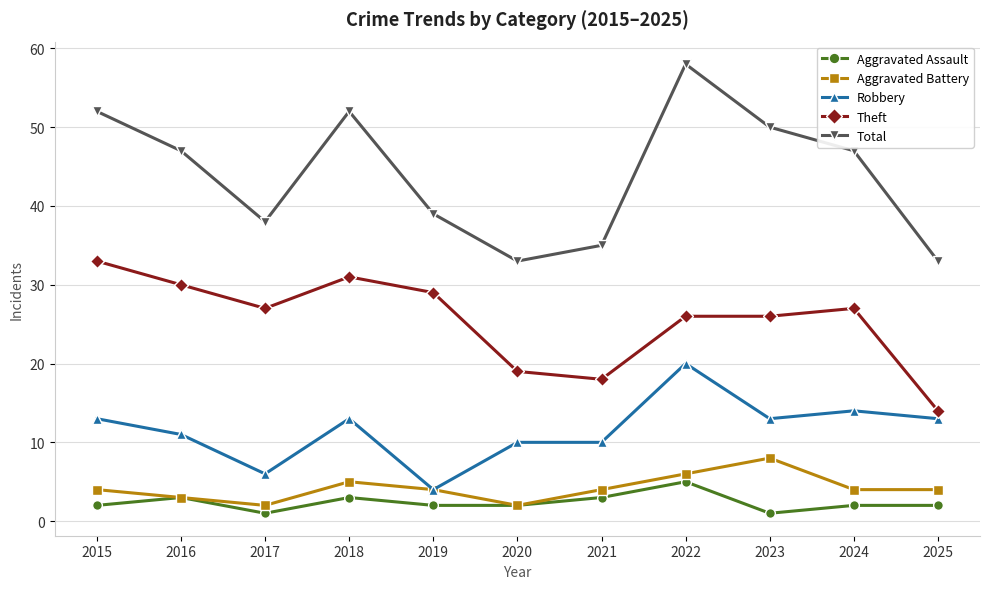

How many lines are shown in the chart?

5